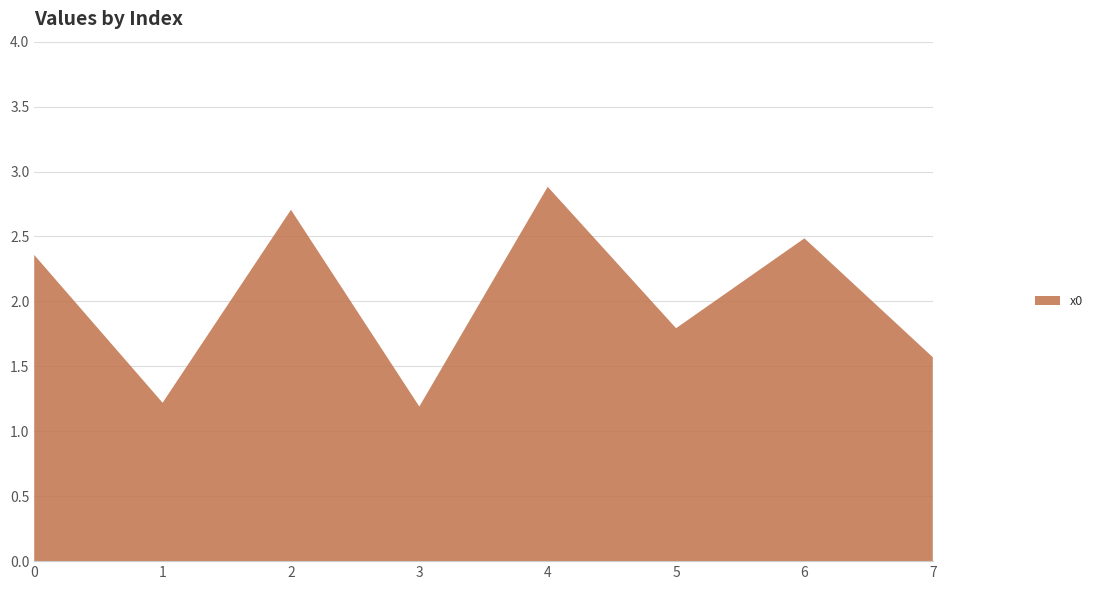

Reading left to right, list all the values displayed in this chart.

0=2.4	1=1.2	2=2.7	3=1.2	4=2.9	5=1.8	6=2.5	7=1.6